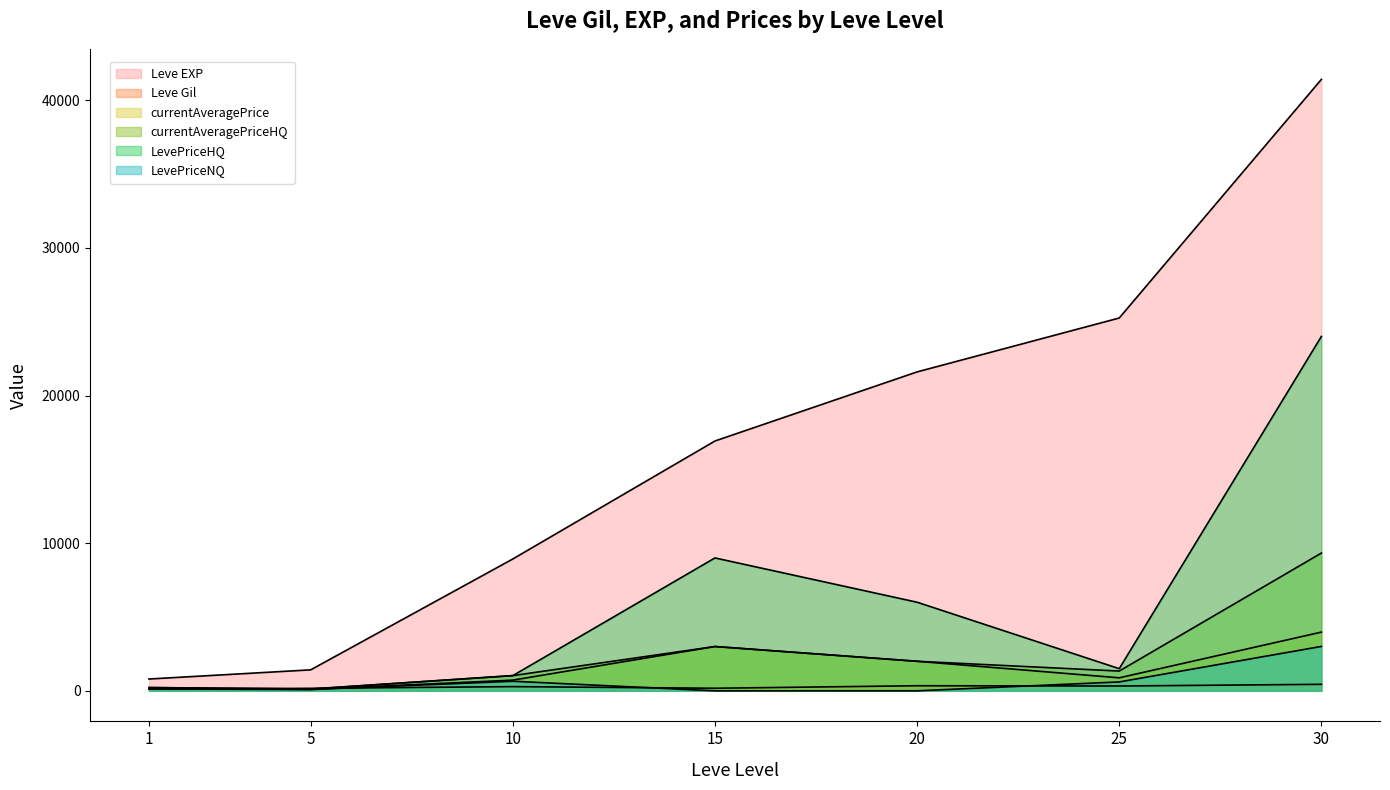

True or false: currentAveragePrice and currentAveragePriceHQ intersect in this chart.

False